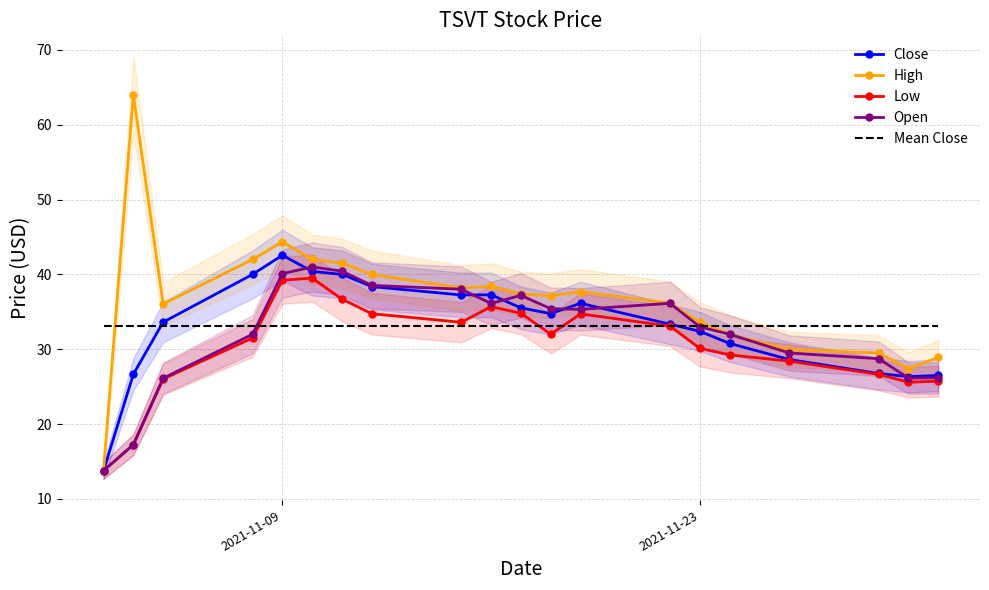

What is the value of the Low point at the 2nd from the left?

17.2